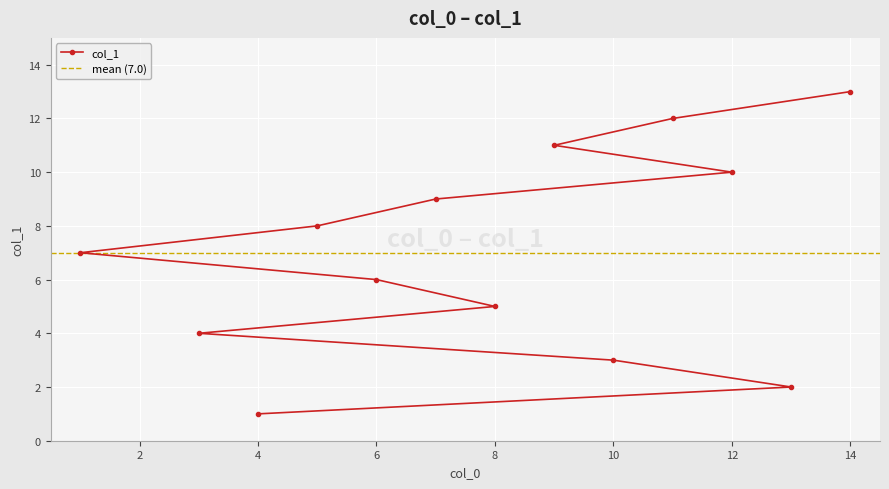

At which label is the value closest to 7?

1